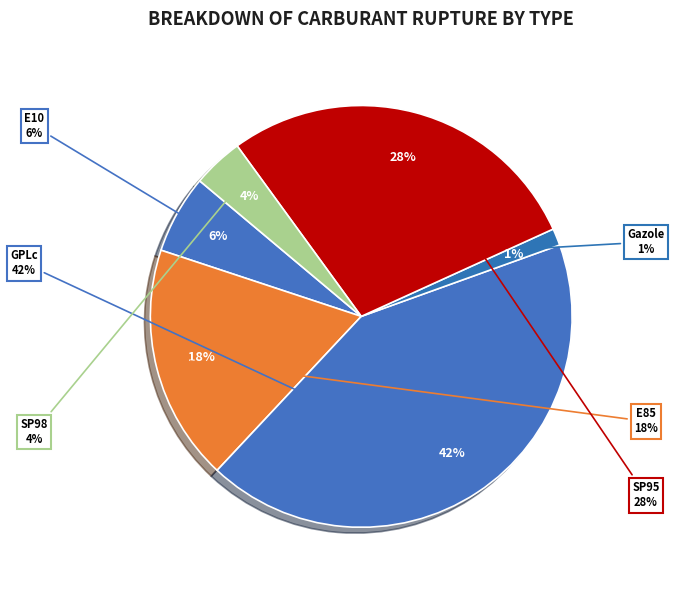

To the nearest percent, what is the average slice percentage?

17%